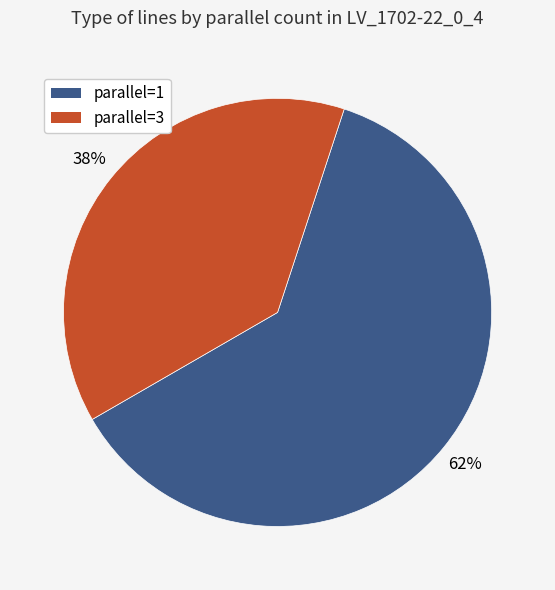

Count the number of slices in the pie.

2